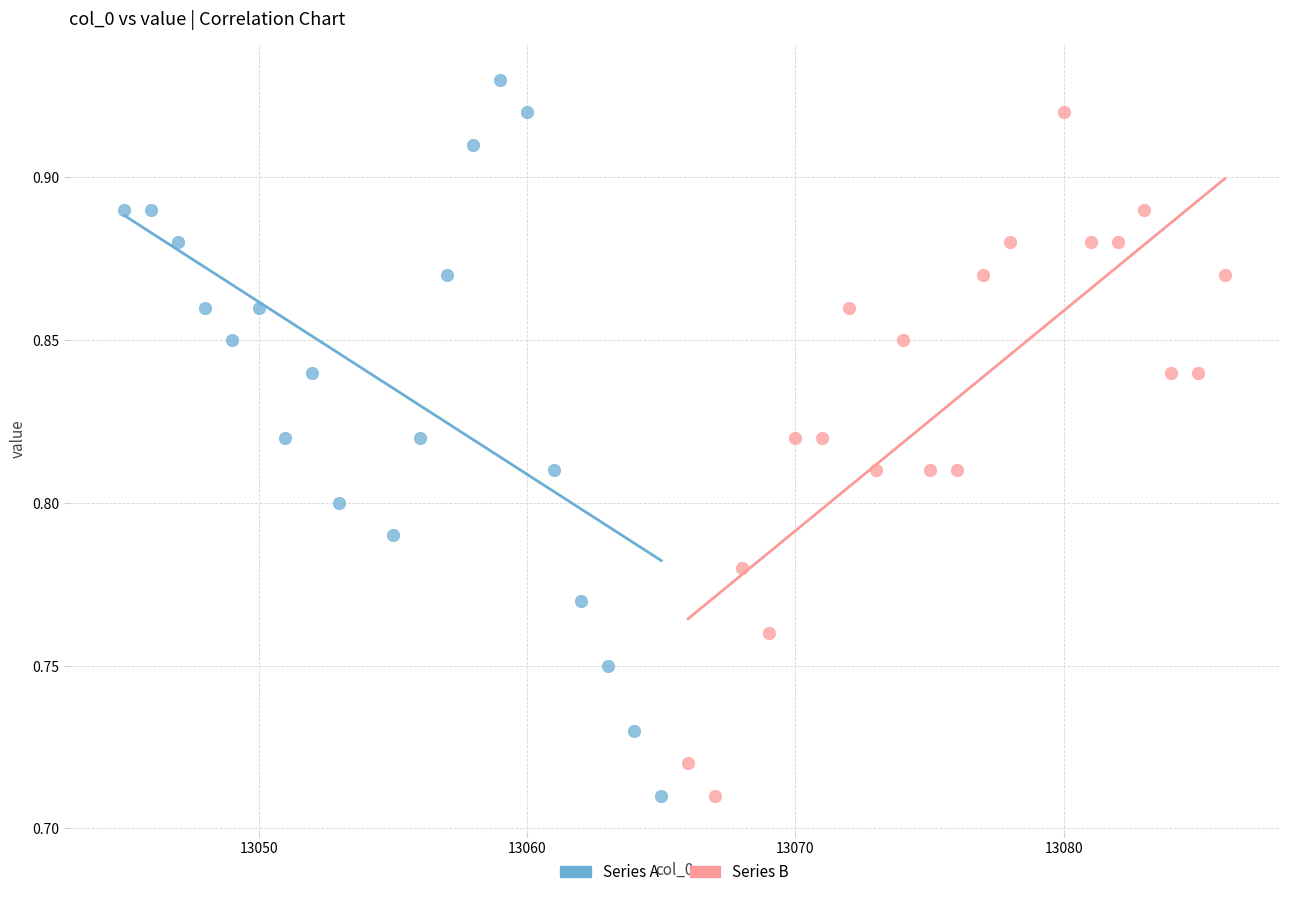

Which series reaches the maximum Y coordinate?

Series A